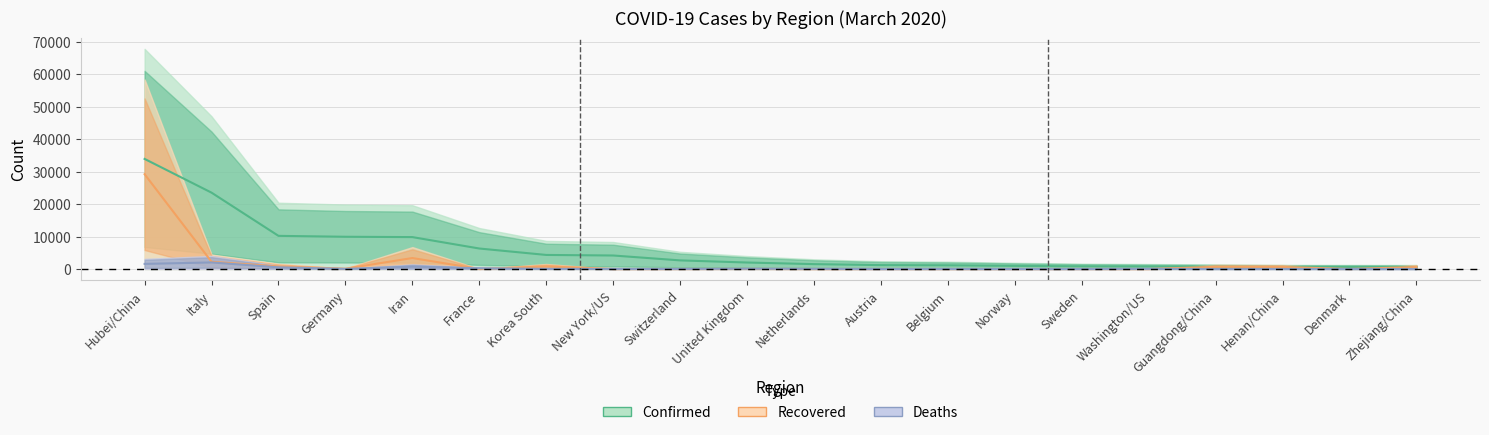

Where is Recovered nearest to the value 14595?

Iran